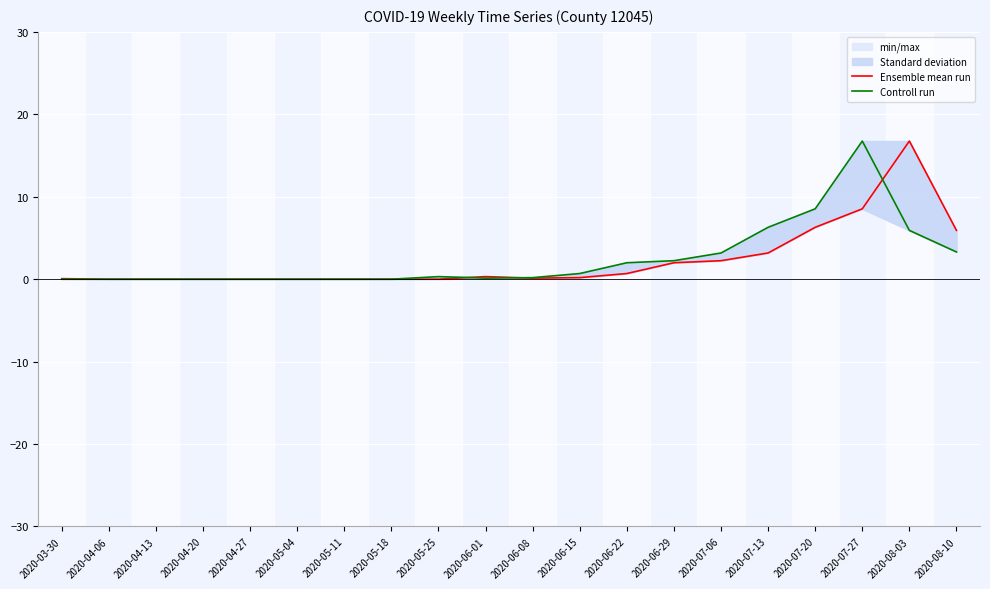

What is the difference between the maximum and minimum values in the Controll run series?

16.8